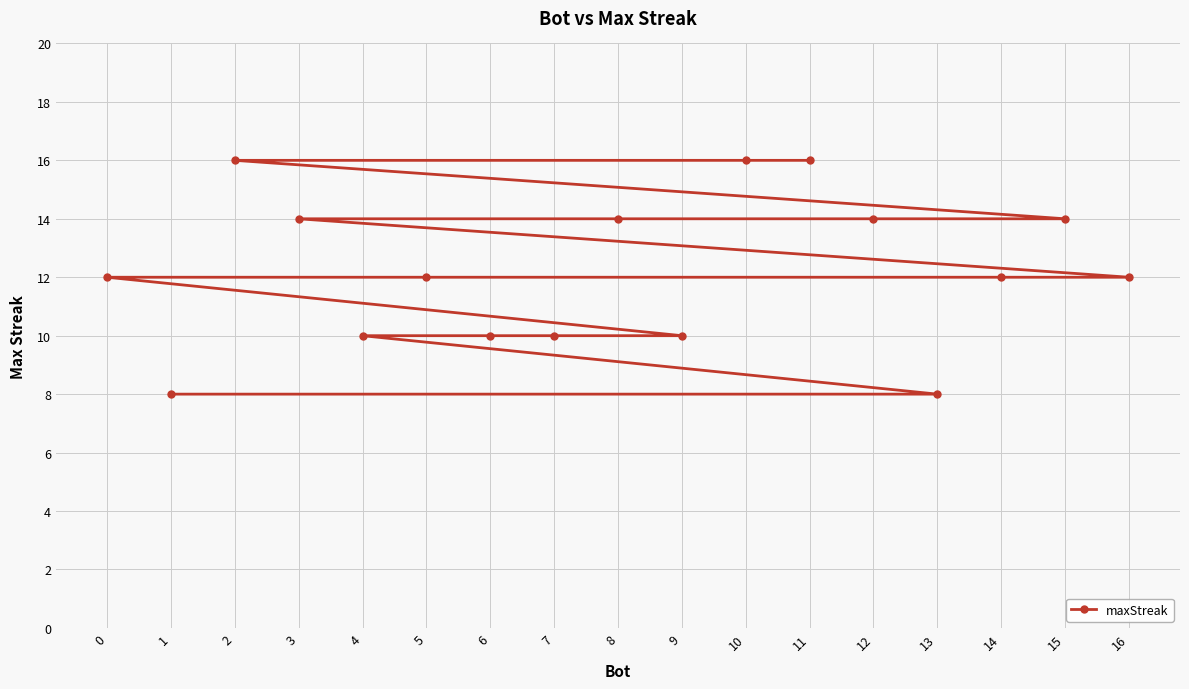

What is the sum of all values?

208